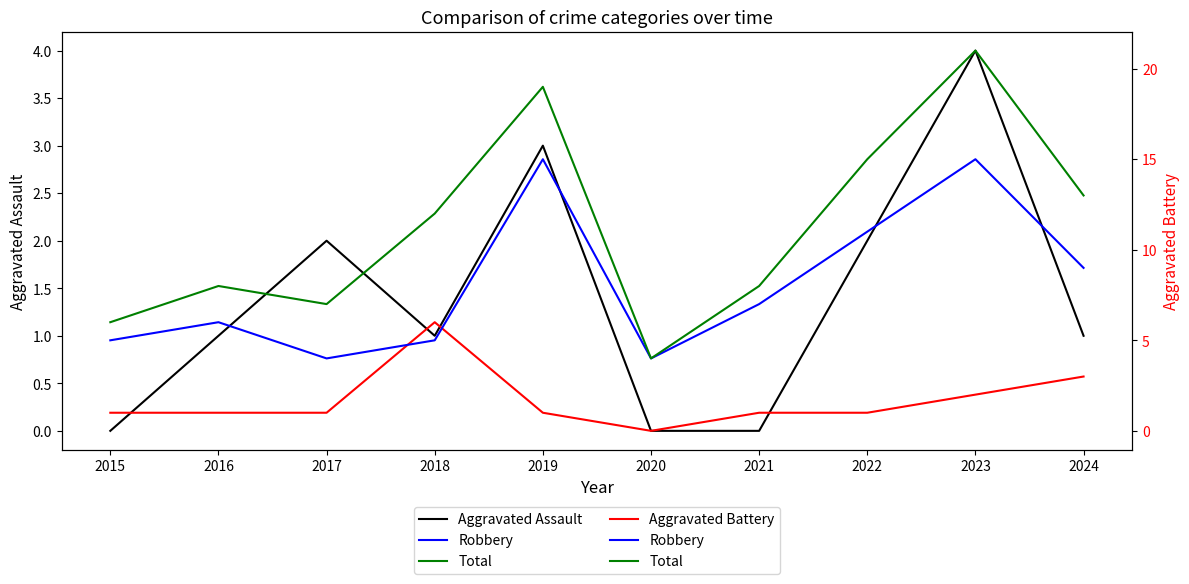

What is the difference between the highest and lowest values at 2019?

18